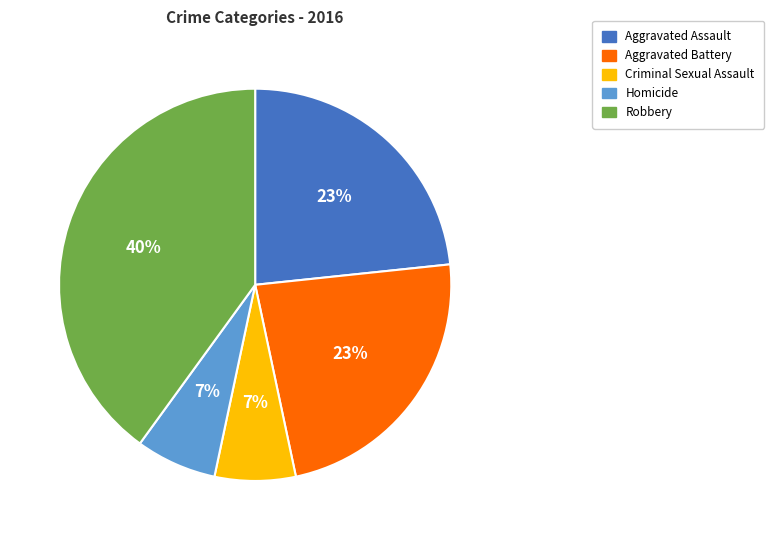

What is the largest slice in the pie chart?

Robbery